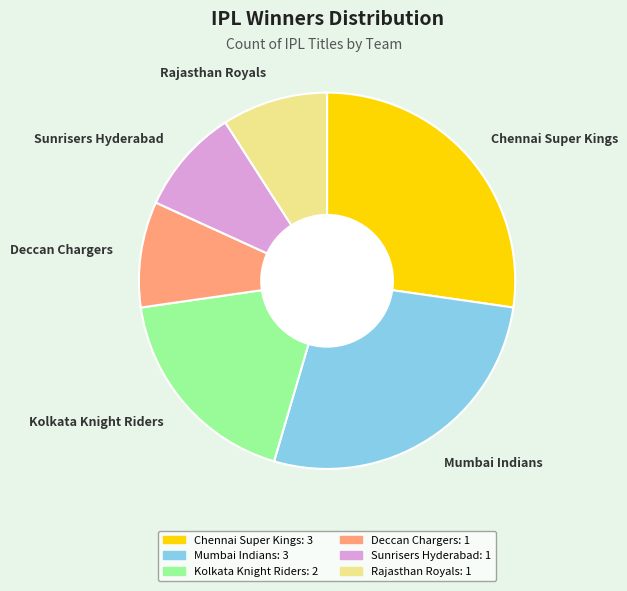

Do Deccan Chargers and Rajasthan Royals together represent more than half of the pie?

No